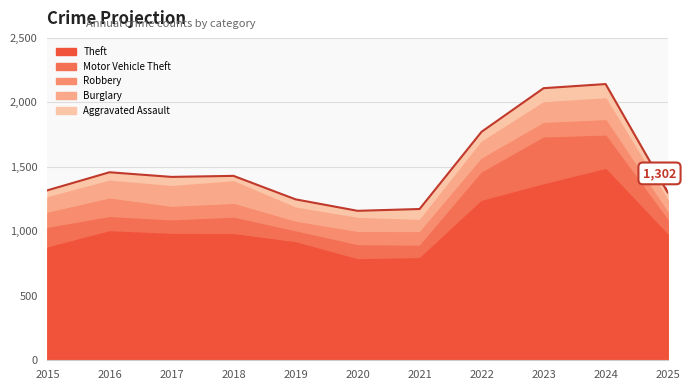

What is the difference between the highest and lowest values at 2021?

705